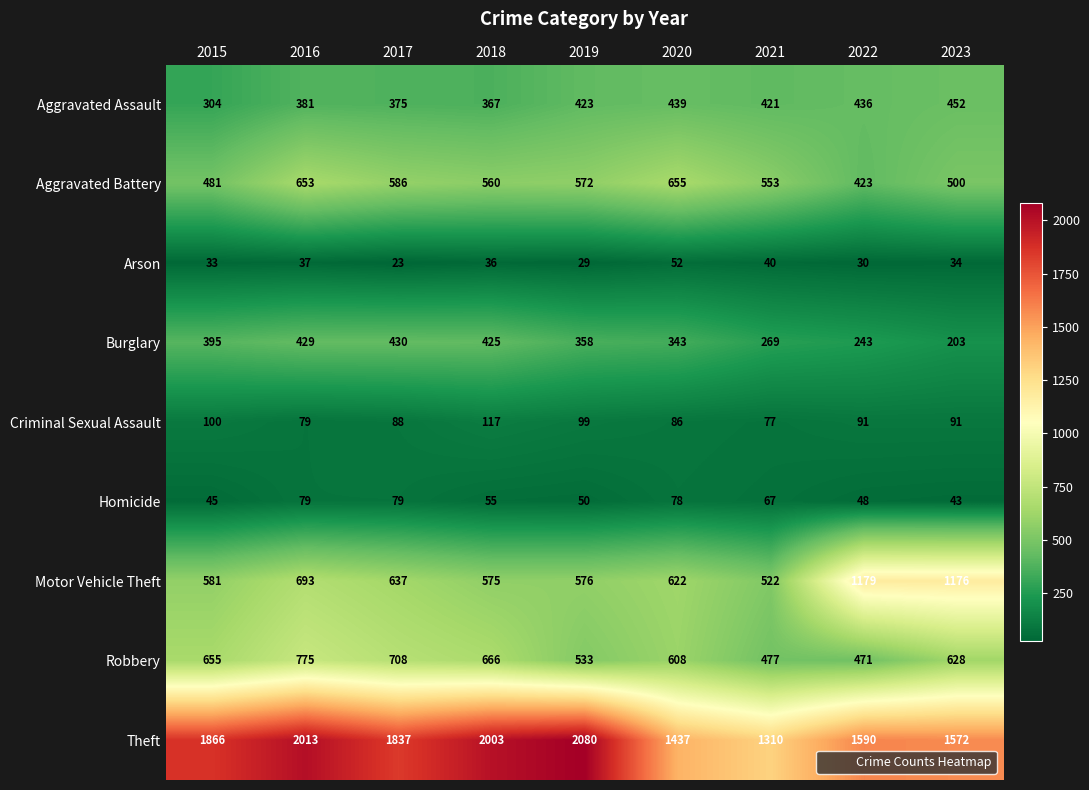

At which category is the sum across all series the highest?

2016